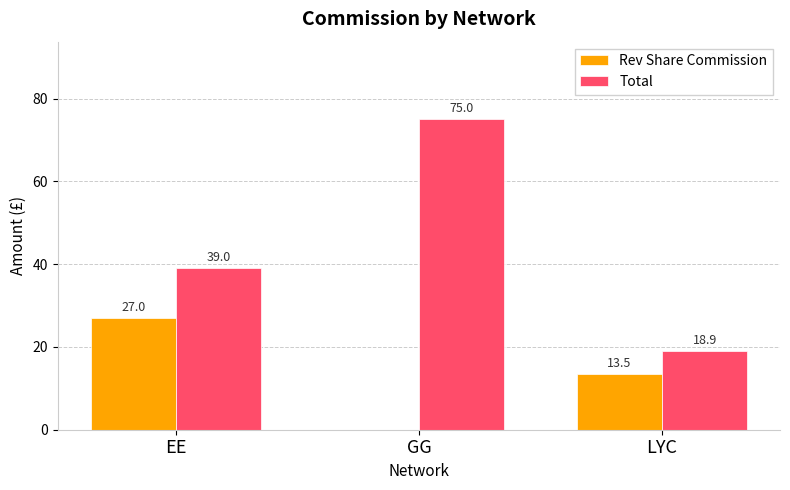

How many data points in Rev Share Commission are above 13?

2